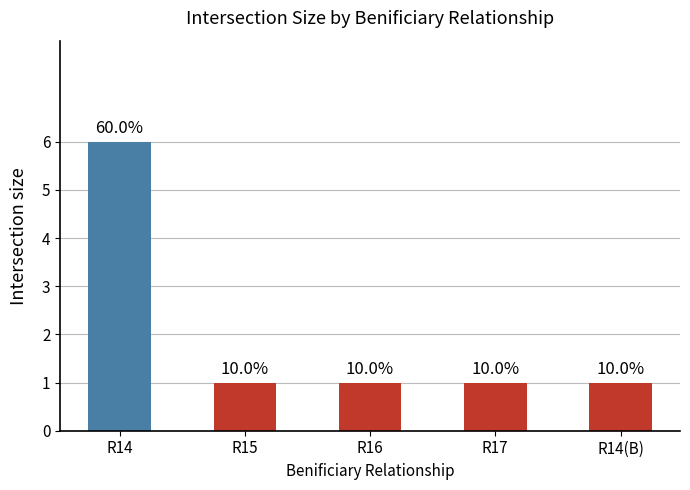

Is it true that the value at R16 is 1?

True